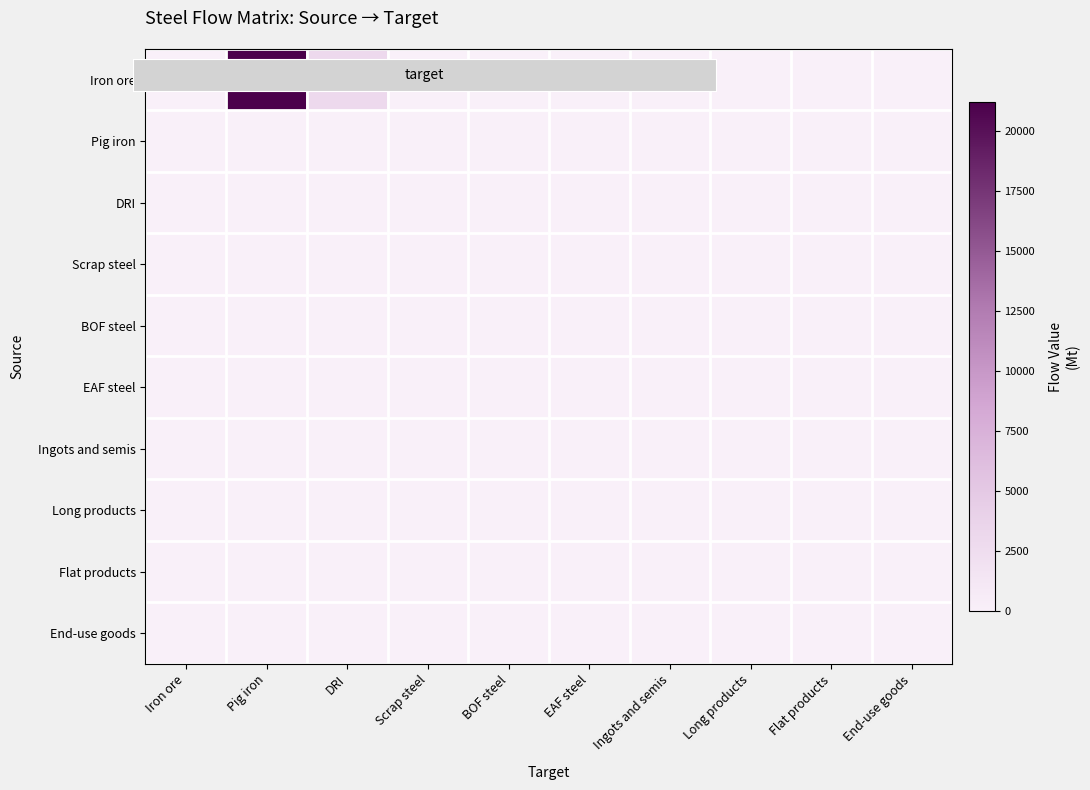

At how many categories does at least one series exceed 13219?

1